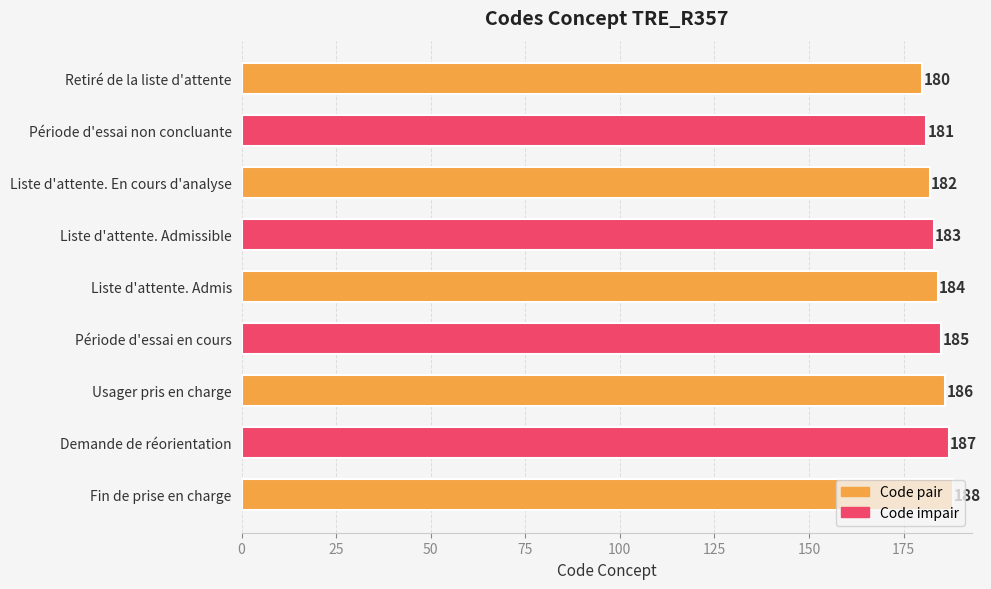

True or false: the data shows 184 at Liste d'attente. Admis.

True